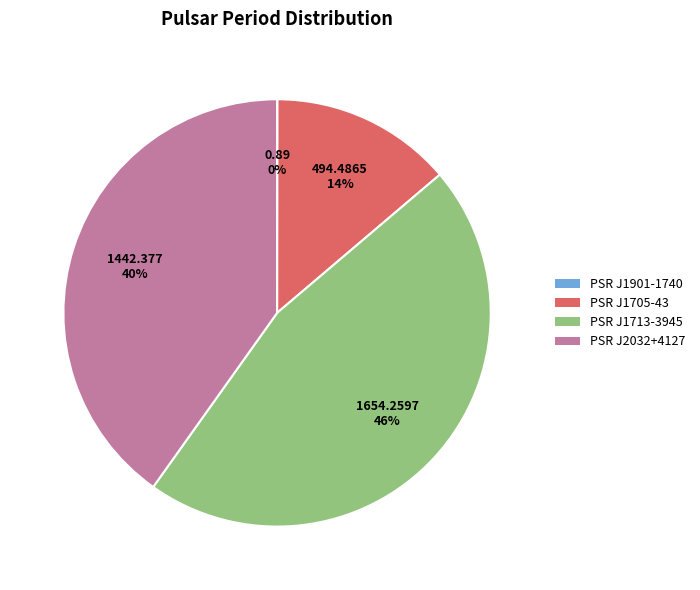

Is it true that PSR J2032+4127 is 47% of the pie?

False